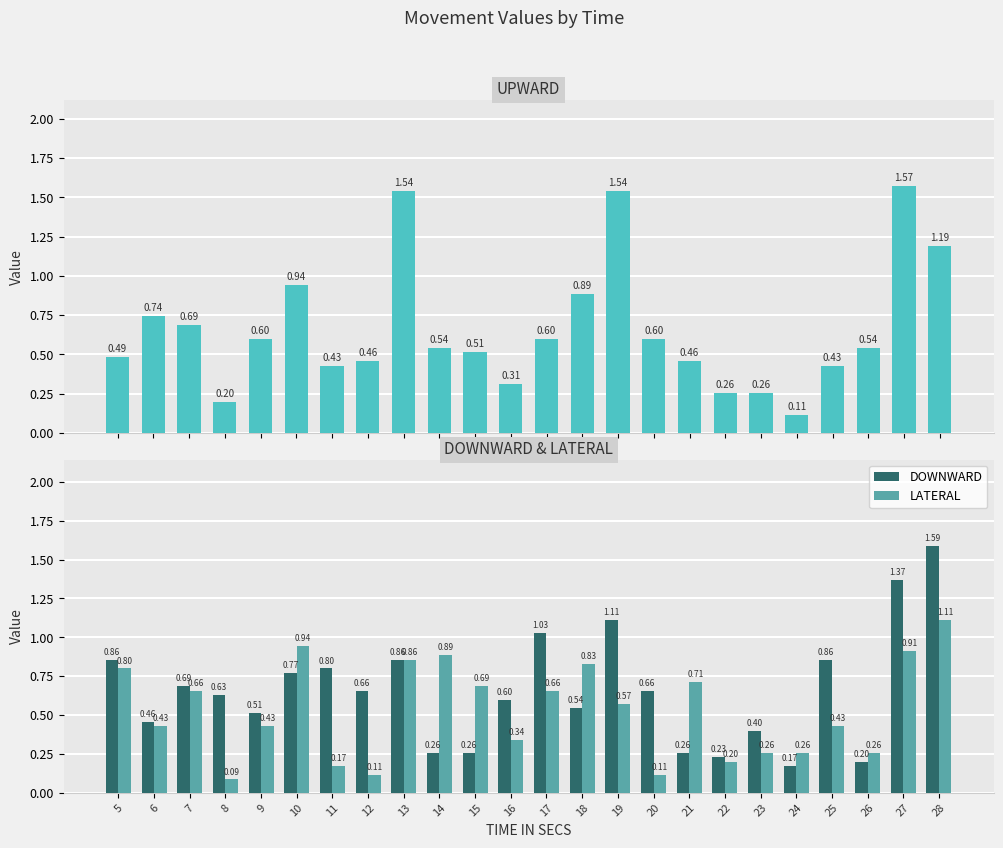

Which series has the largest total across all categories?

UPWARD